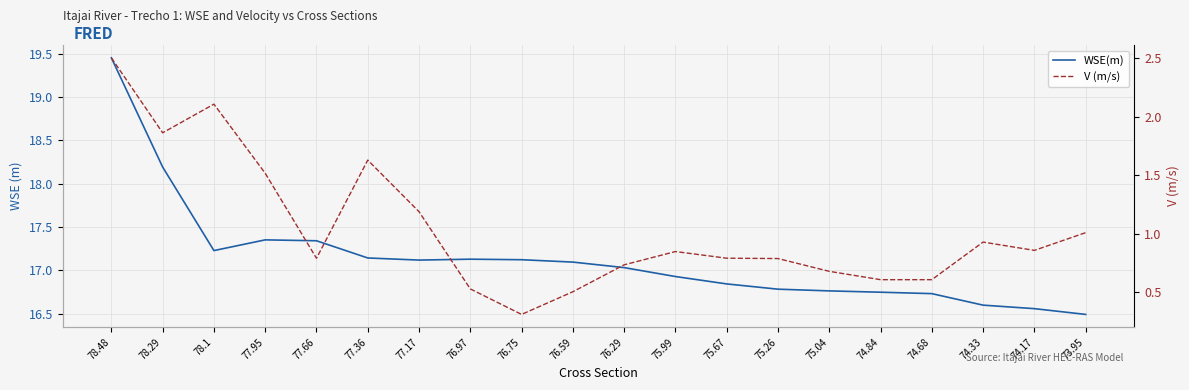

Where is V (m/s) nearest to the value 1?

73.95